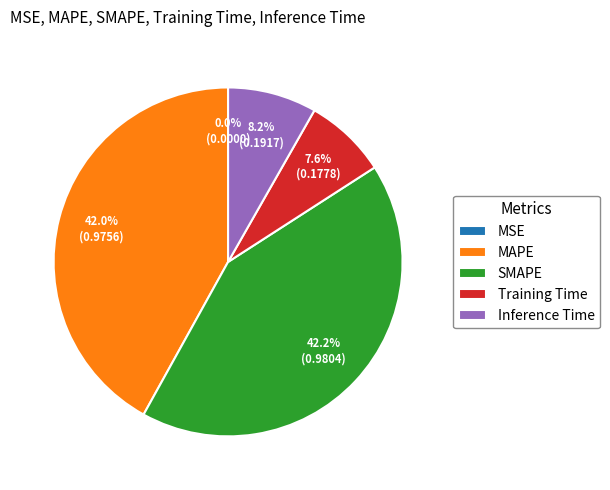

To the nearest percent, what is the difference between the Inference Time and SMAPE slice percentages?

34%